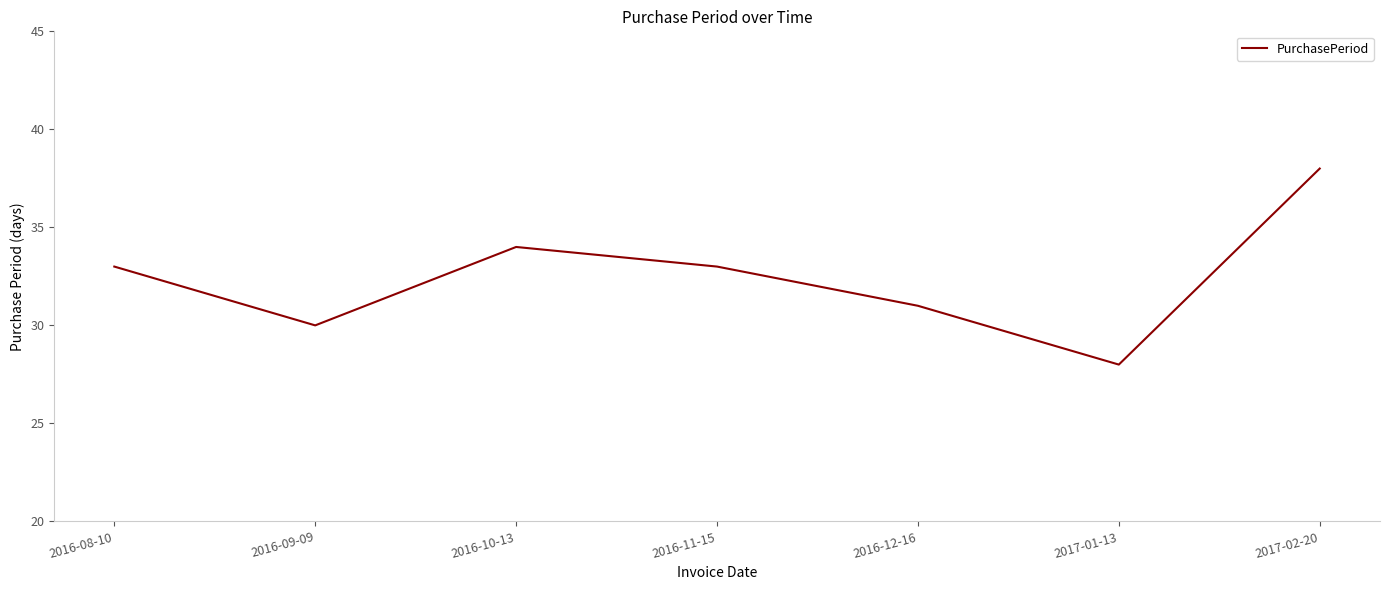

How many series are shown in this chart?

1